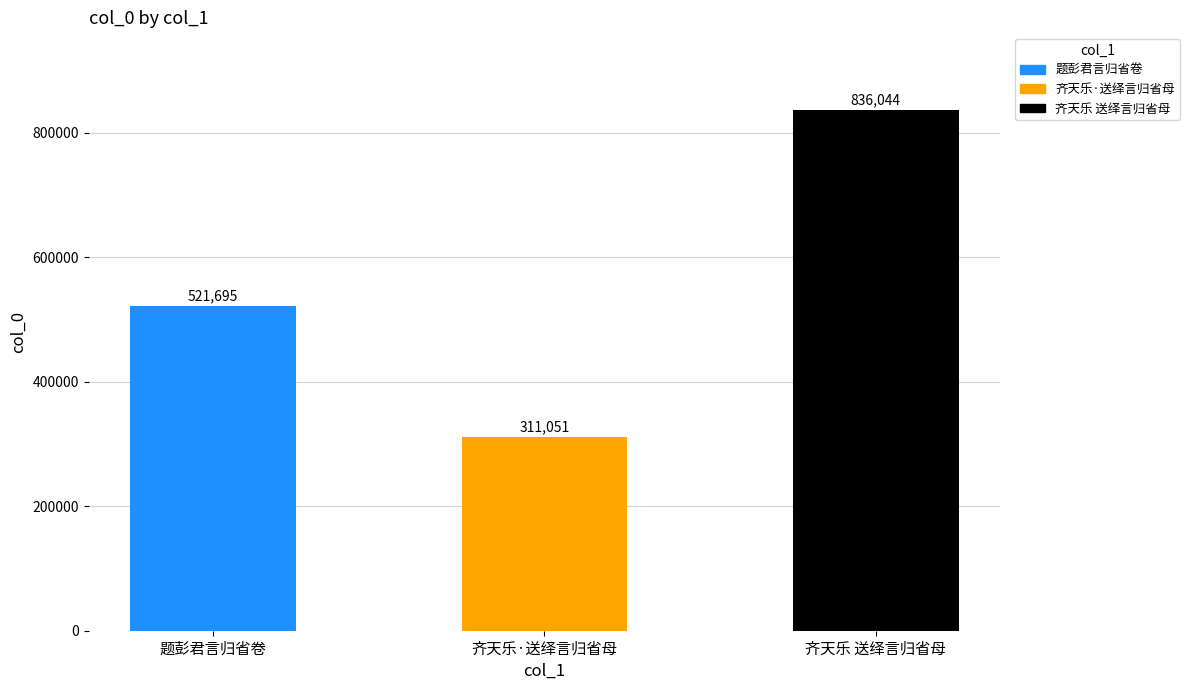

Which has a higher value, 齐天乐·送绎言归省母 or 齐天乐 送绎言归省母?

齐天乐 送绎言归省母